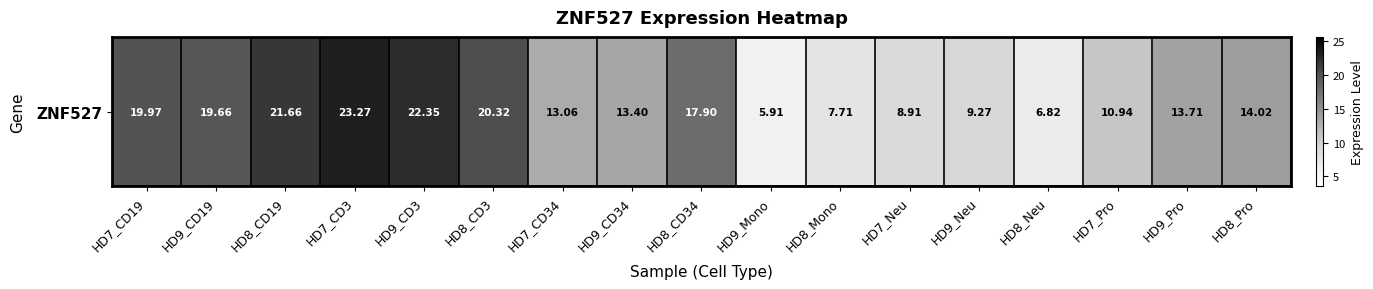

Reading right to left, transcribe all the data shown in this chart.

14.0	13.7	10.9	6.8	9.3	8.9	7.7	5.9	17.9	13.4	13.1	20.3	22.4	23.3	21.7	19.7	20.0